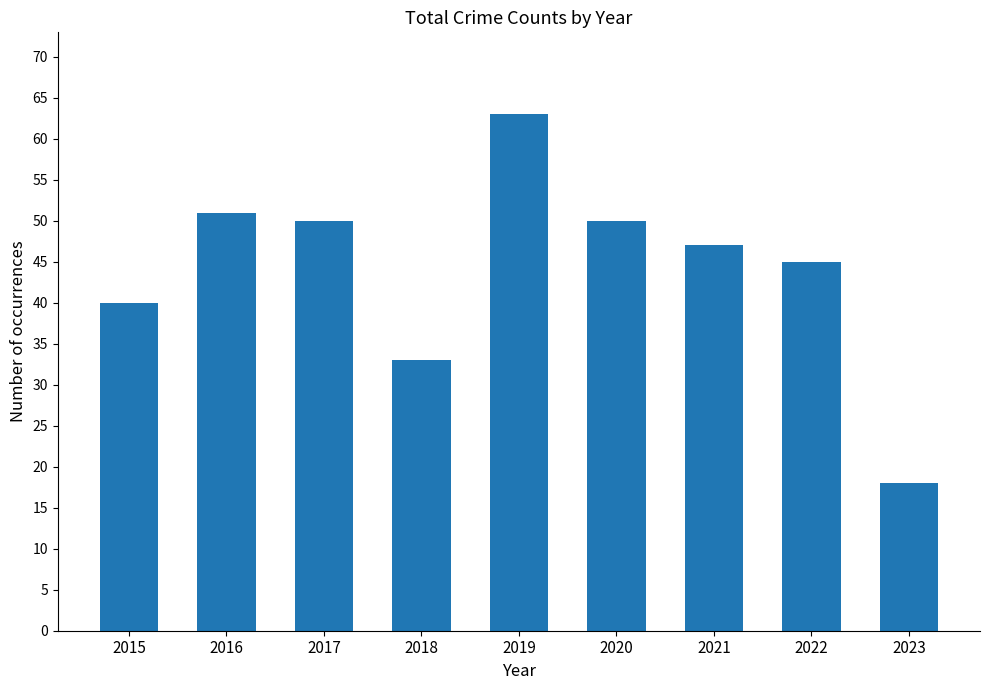

What is the difference between the maximum and minimum values?

45